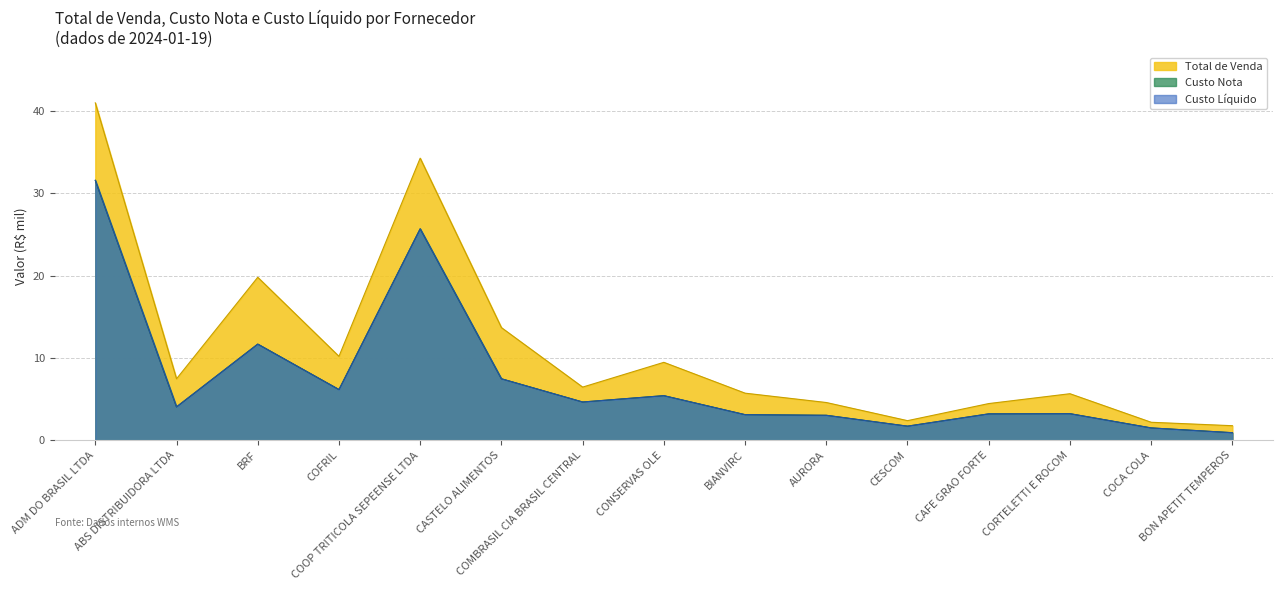

Which series has the largest range (max minus min)?

Total de Venda